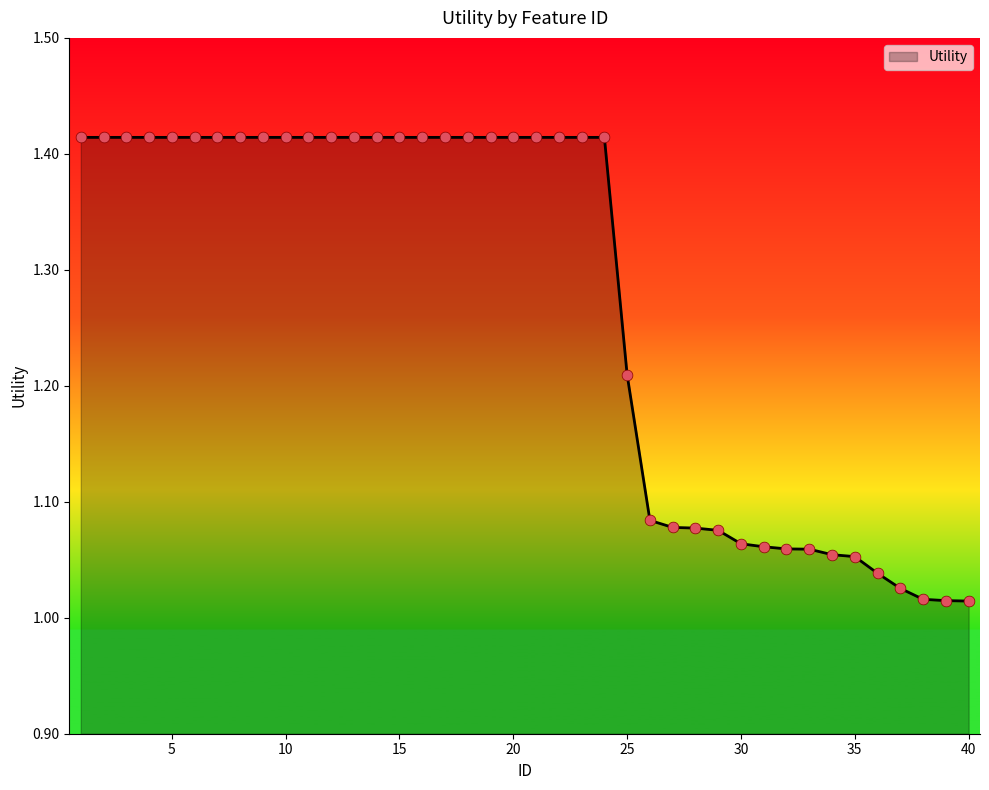

What is the difference between the maximum and minimum values?

0.4